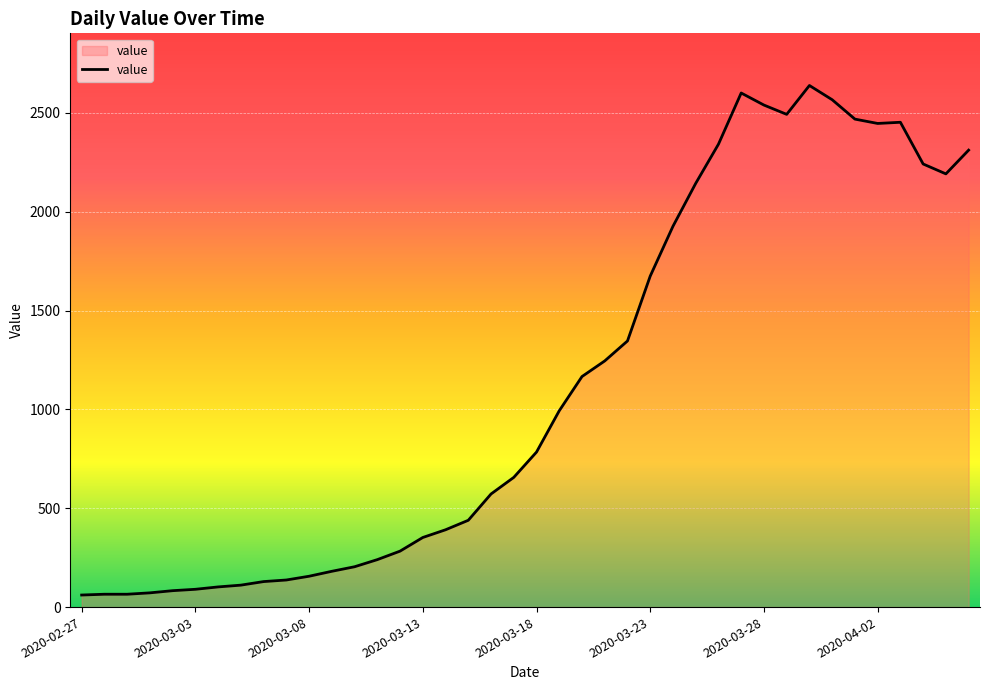

What is the smallest value displayed?

61